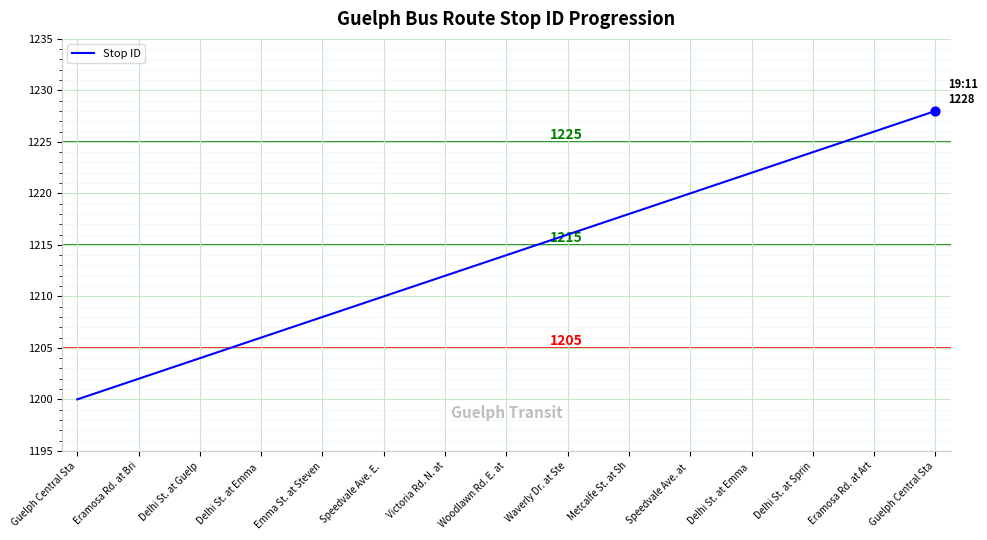

What is the minimum value shown in the chart?

1200